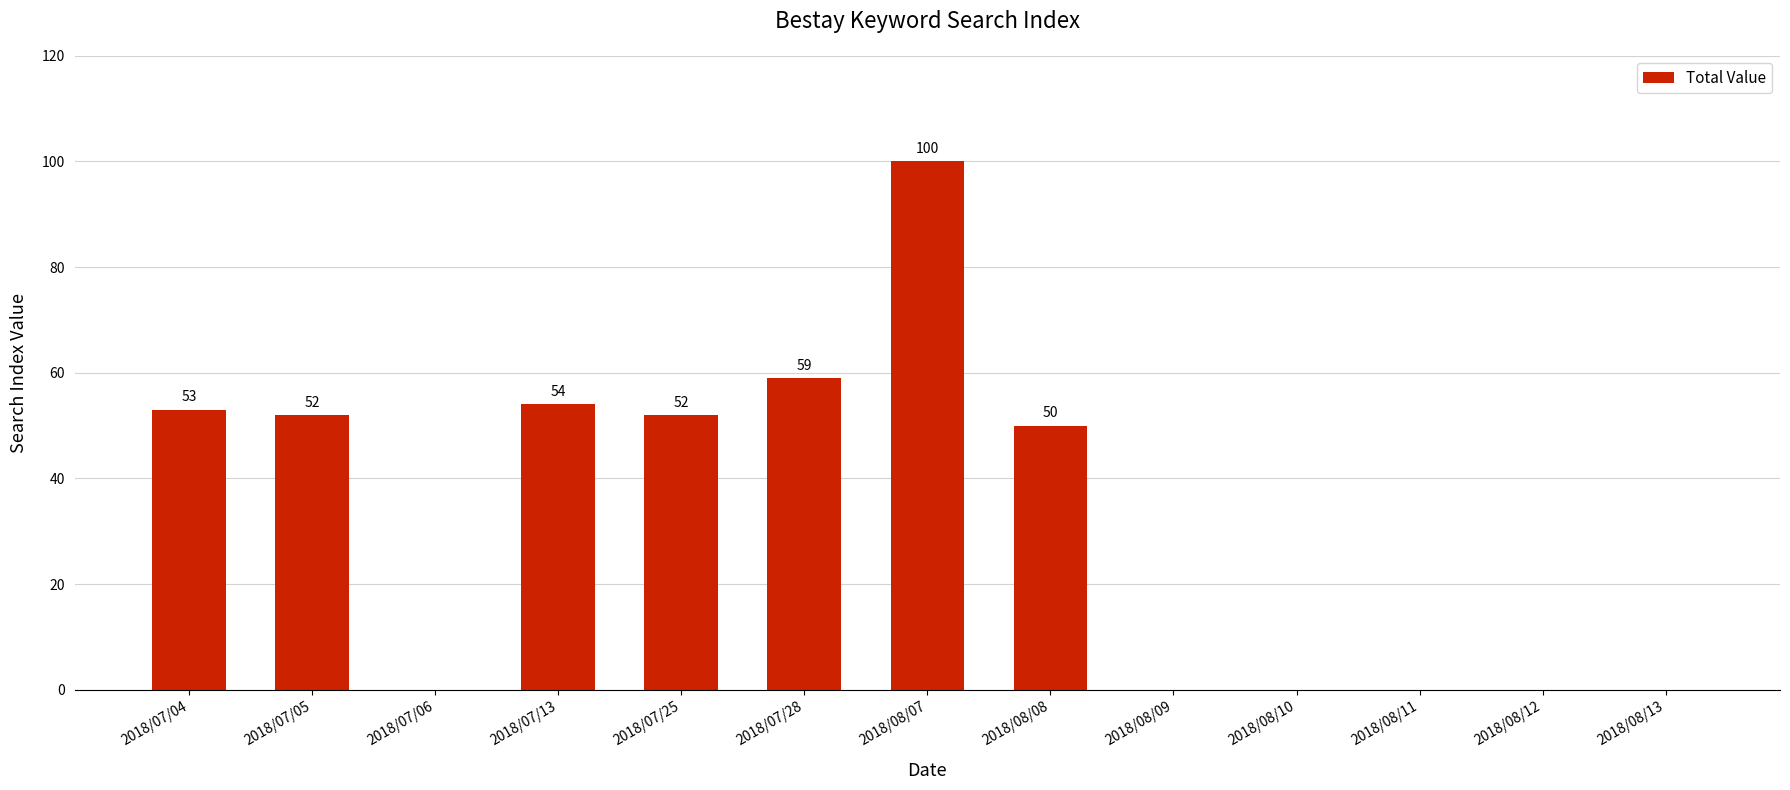

What is the greatest value displayed?

100